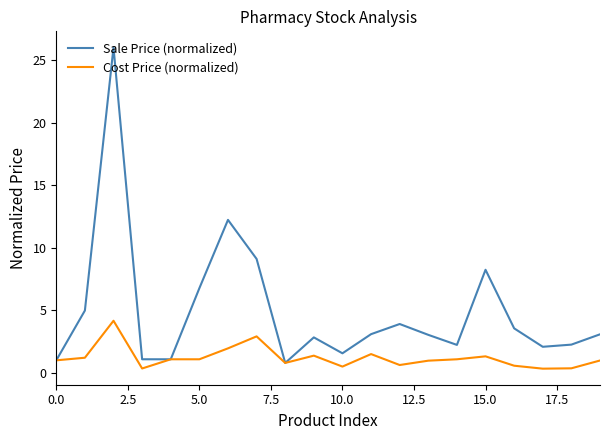

Rank the series by their average value, from lowest to highest.

Cost Price (normalized), Sale Price (normalized)